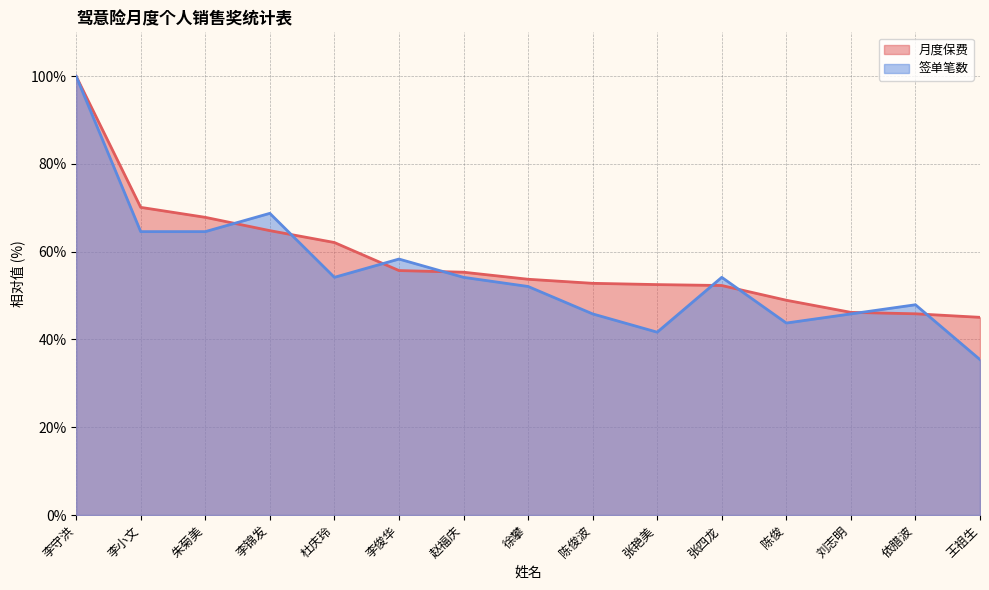

How many times do 月度保费 and 签单笔数 cross each other?

8